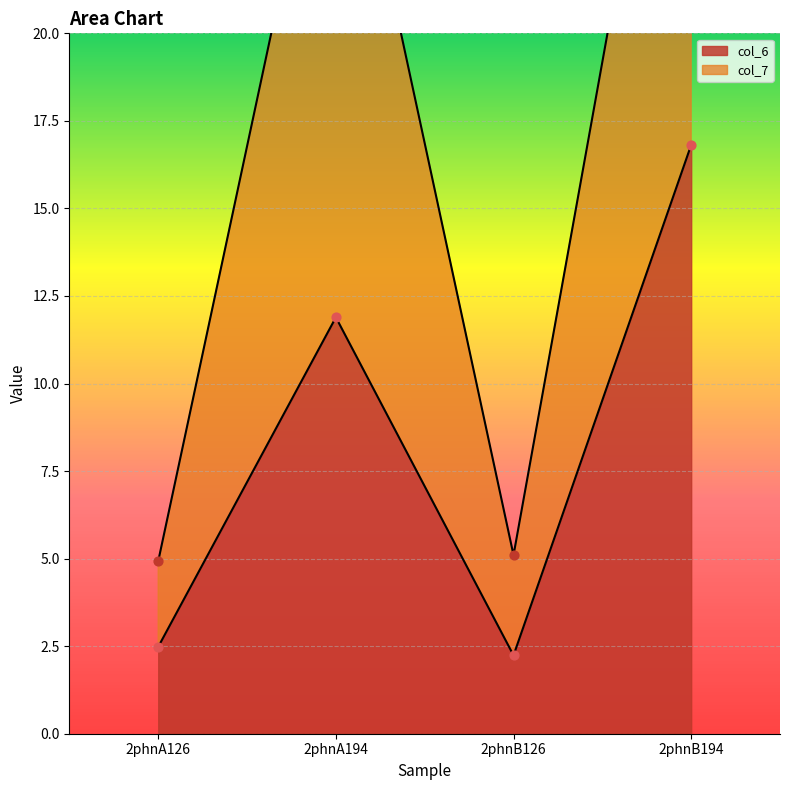

Which series reaches the minimum Y coordinate?

col_6